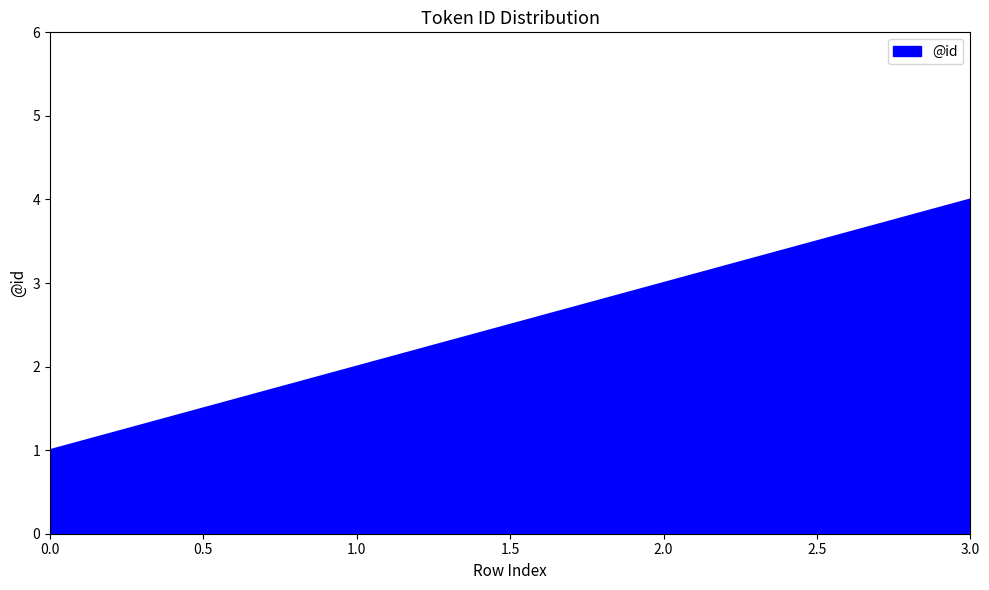

How many distinct data groups are displayed?

1